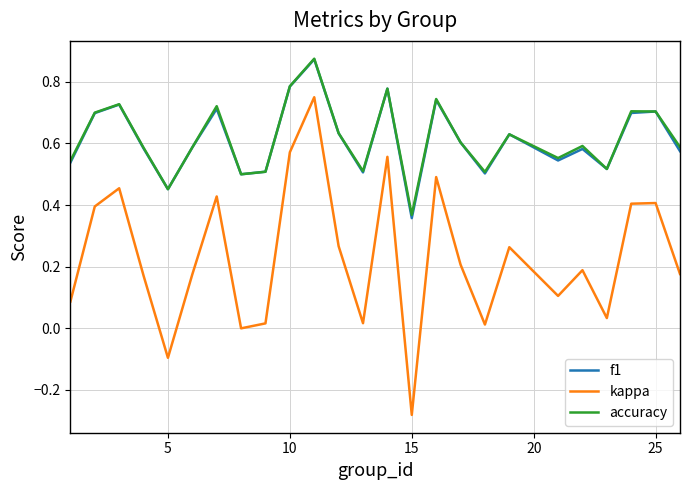

Which series has the widest spread of values?

kappa